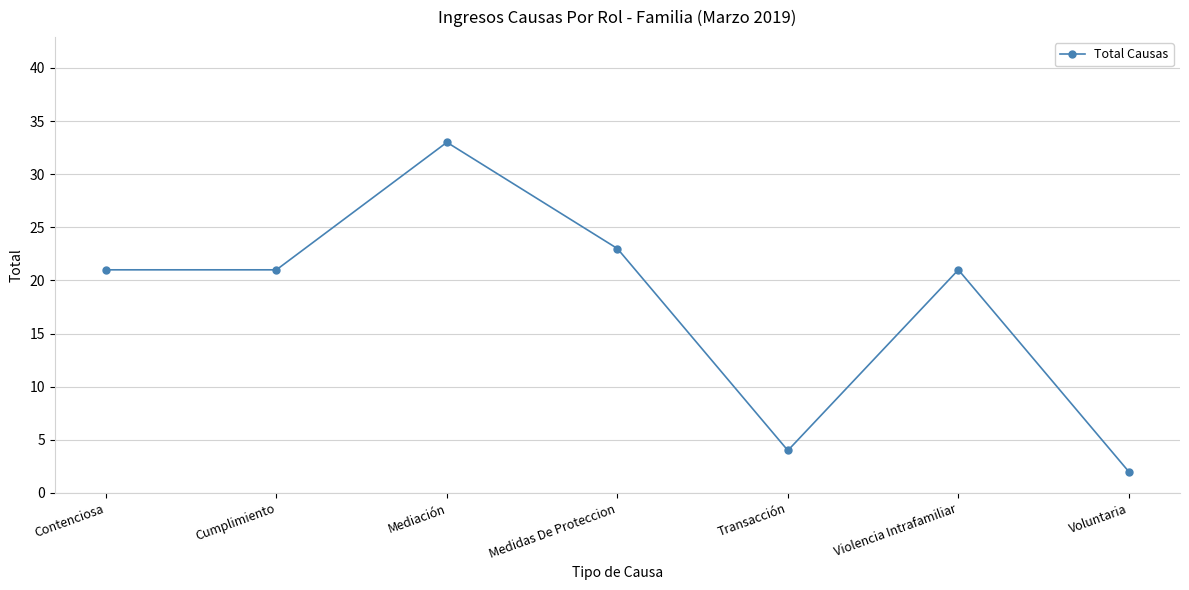

The value at Contenciosa is 10. True or false?

False